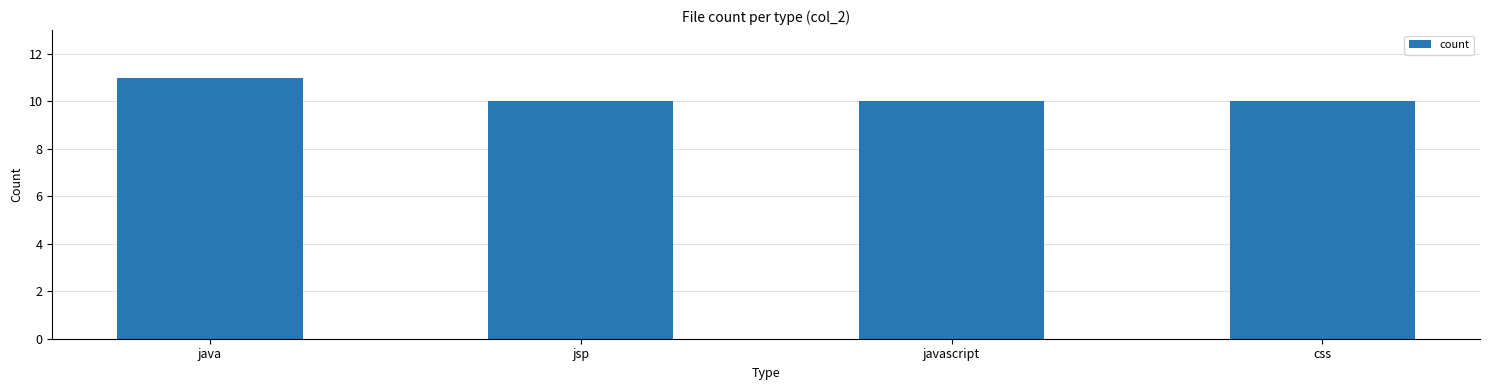

What is the change in value from java to css?

-1